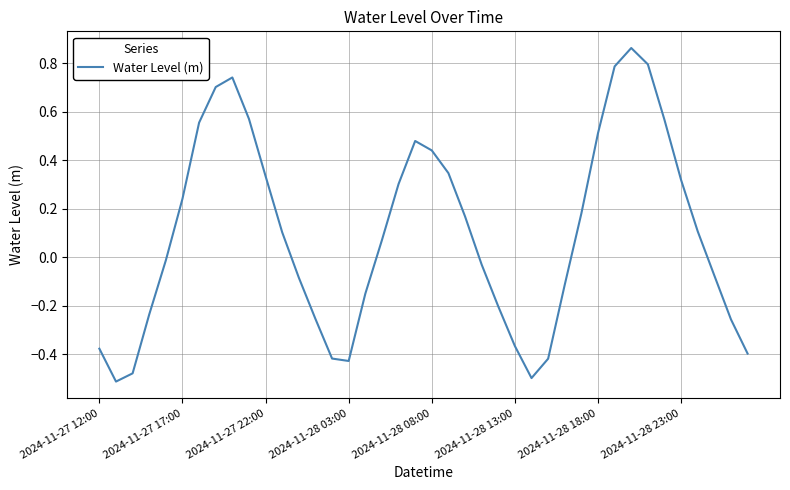

What is the difference between the maximum and minimum values?

1.4